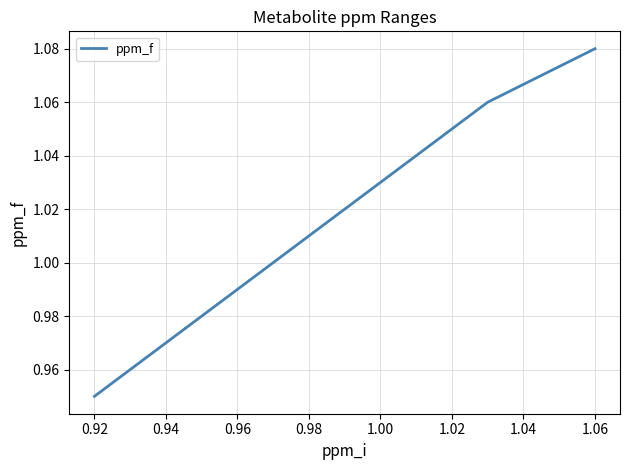

True or false: there are more than 1 points higher than both neighbors.

False